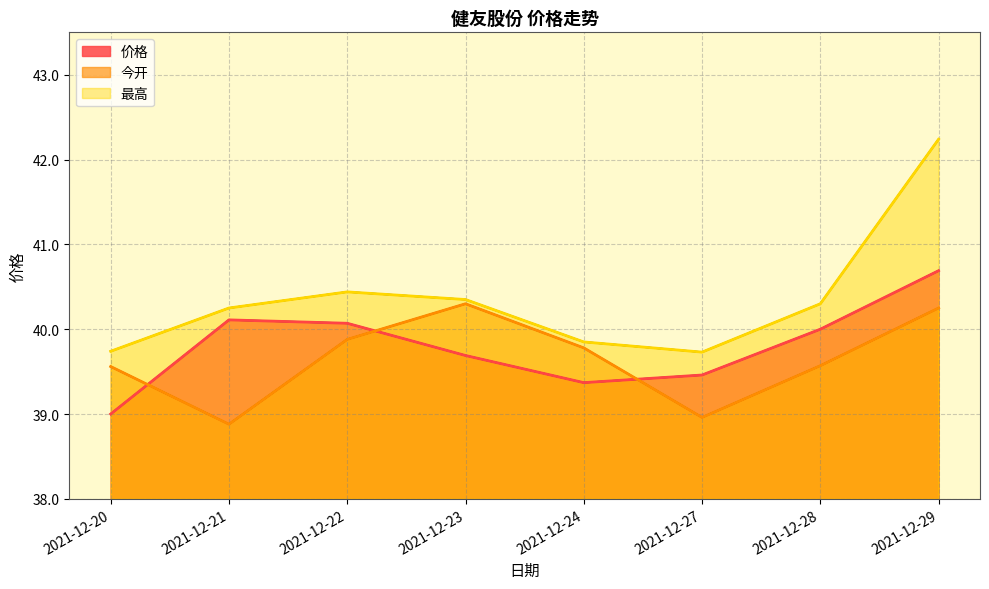

Where is 最高 nearest to the value 40?

2021-12-24